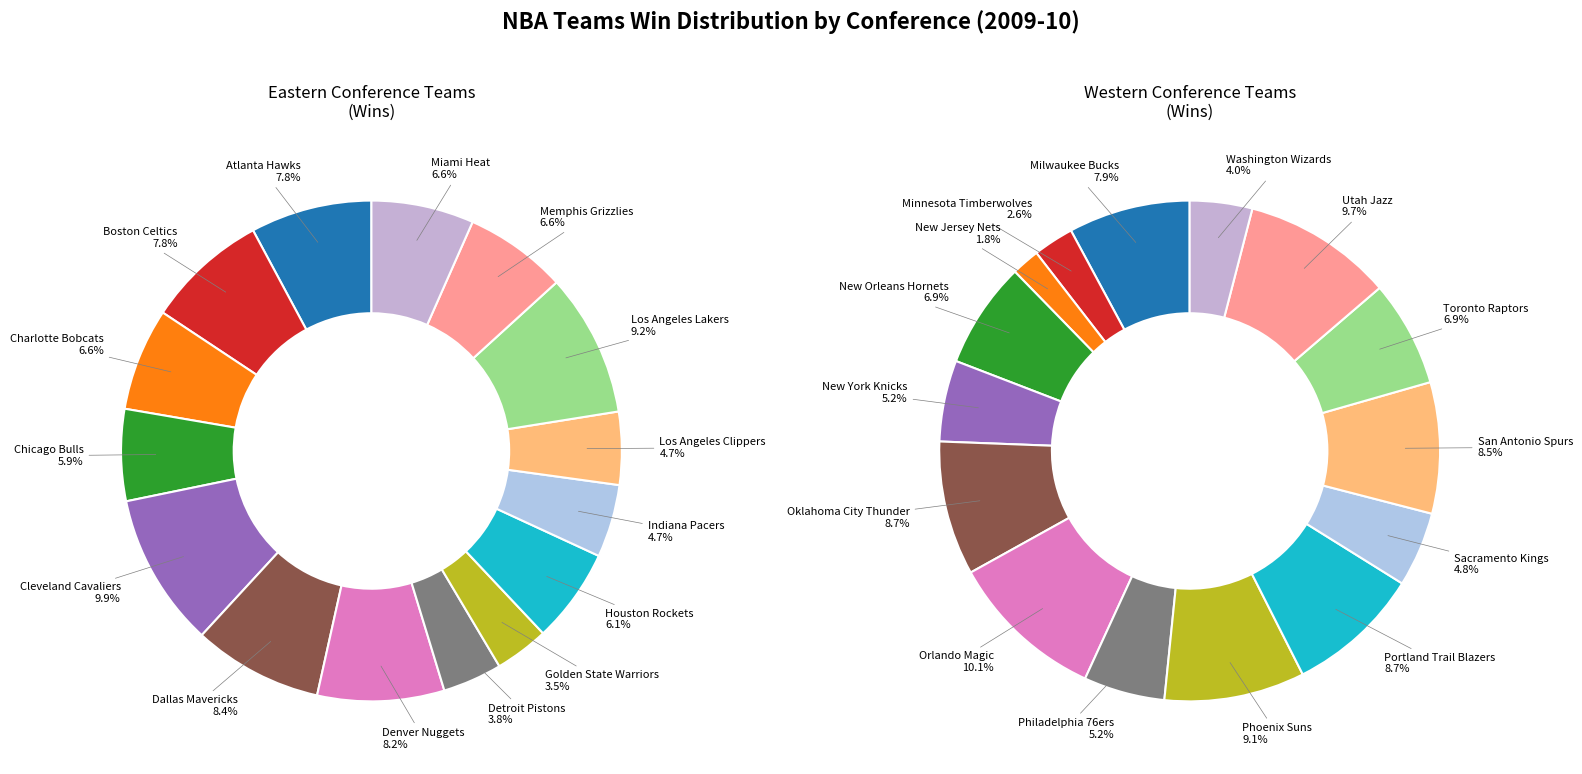

Combined, what portion of the pie is Atlanta Hawks and Miami Heat?

14.5%